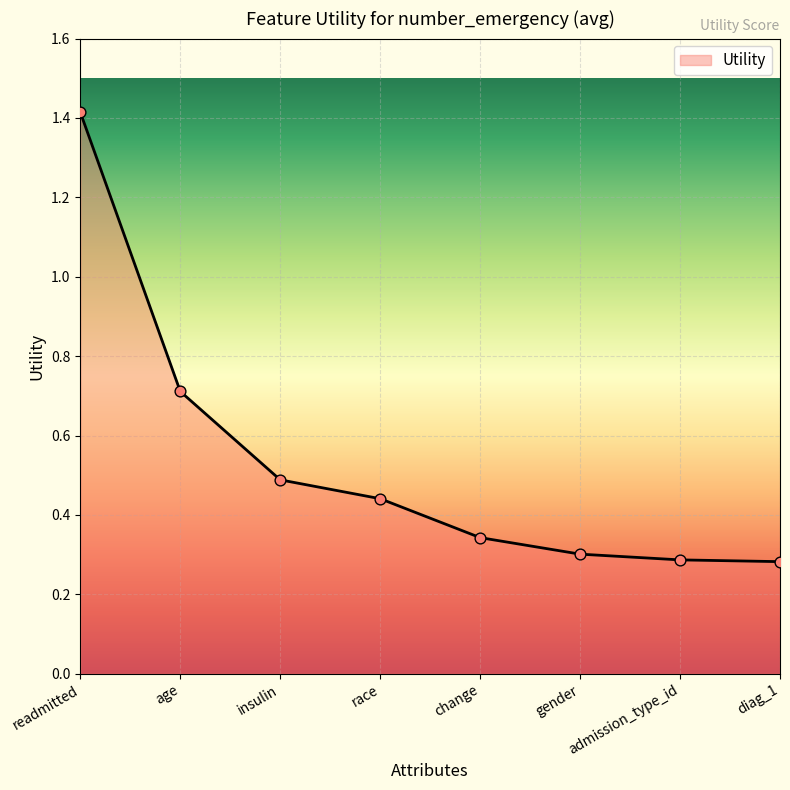

Between change and age, which is larger?

age